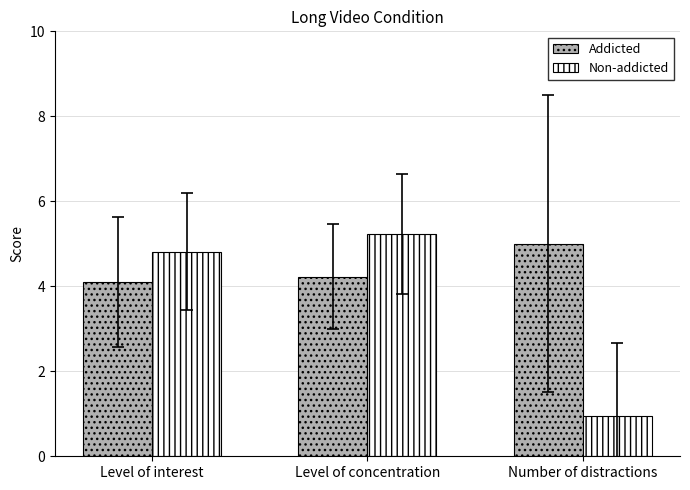

What is the sum of the Non-addicted values at Number of distractions and Level of concentration?

6.2